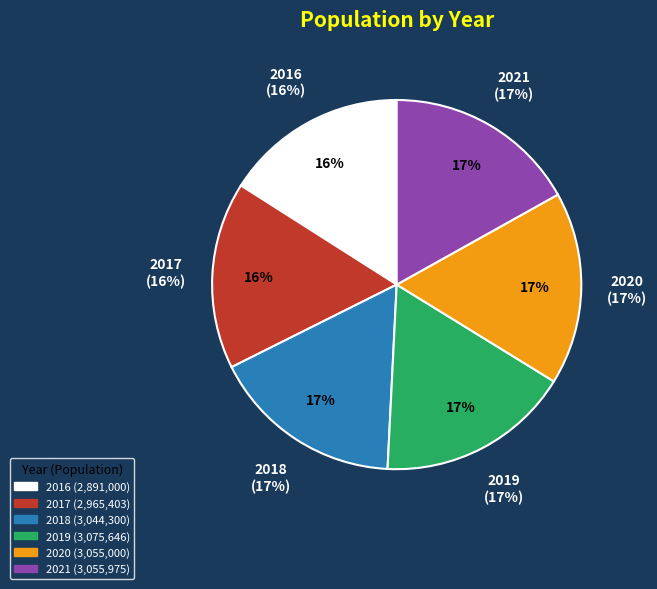

Approximately how many times larger is the value at 2020 compared to 2018?

1.0